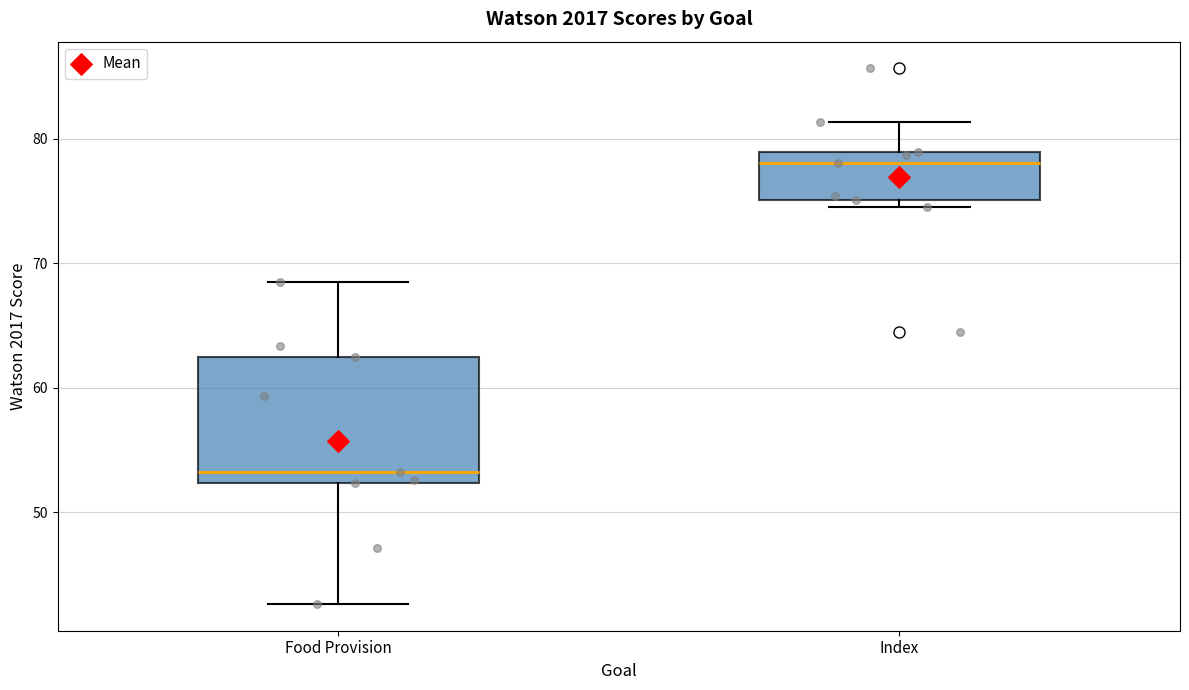

Which box has the lowest median line?

Food Provision